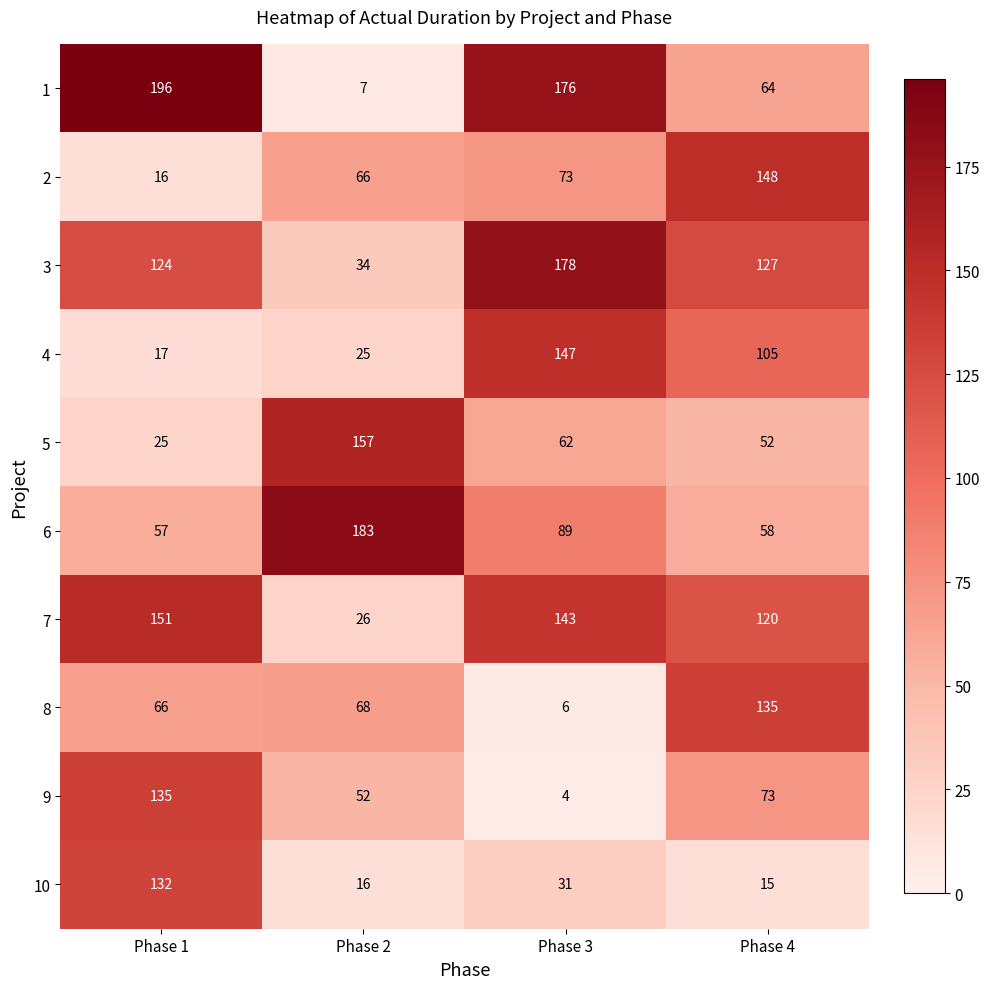

What is the total value across all series at Phase 4?

897